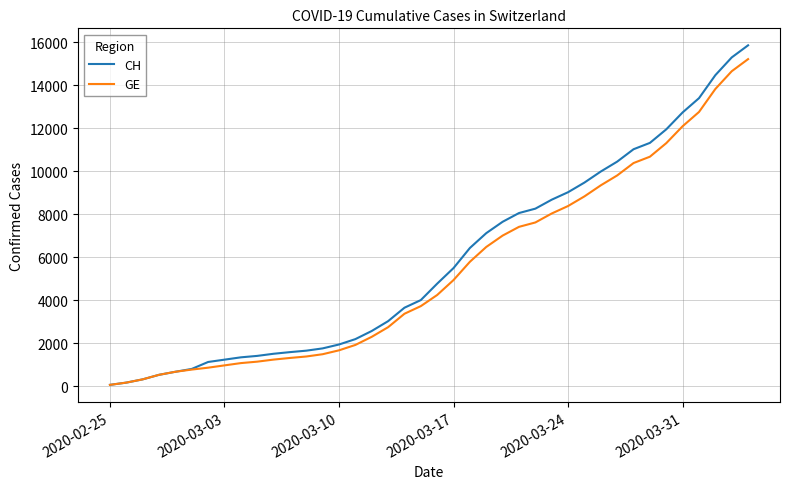

What is the maximum value for CH?

15857